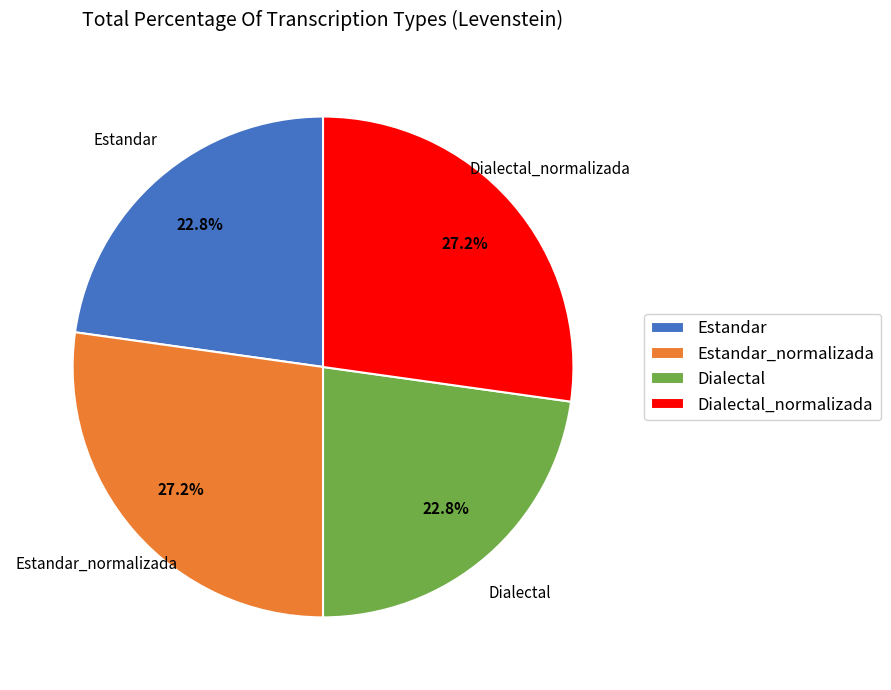

Is Estandar_normalizada the majority of the pie?

No